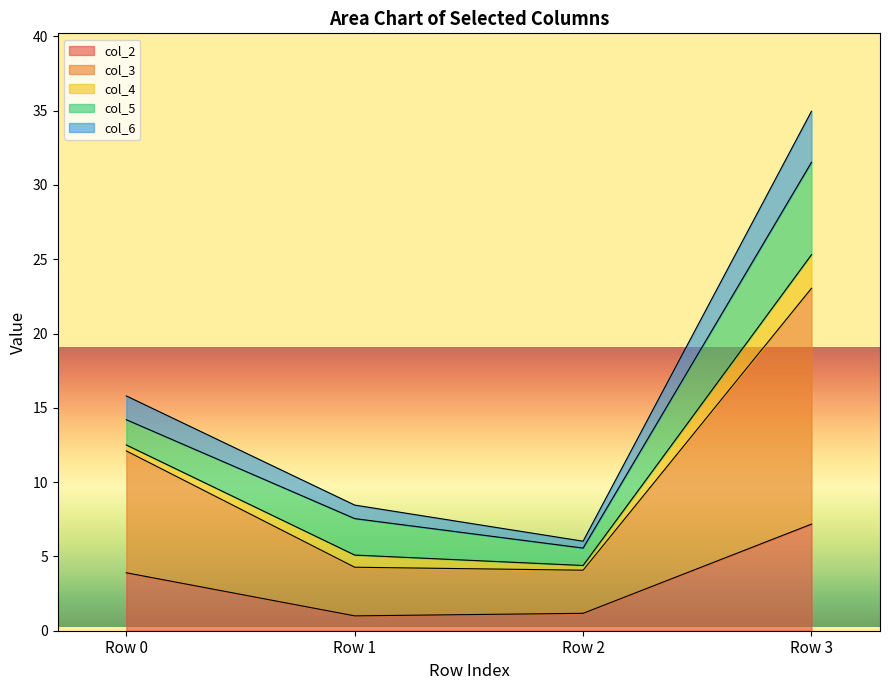

True or false: col_6 has a value of 9.5 at Row 0.

False